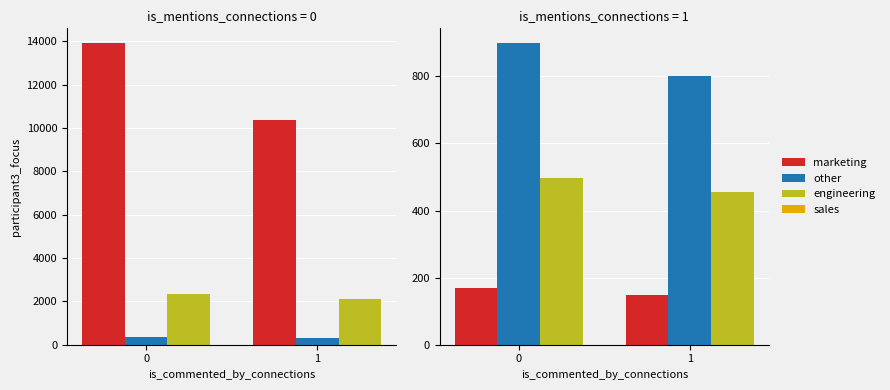

What is the sum of all BL values?

951